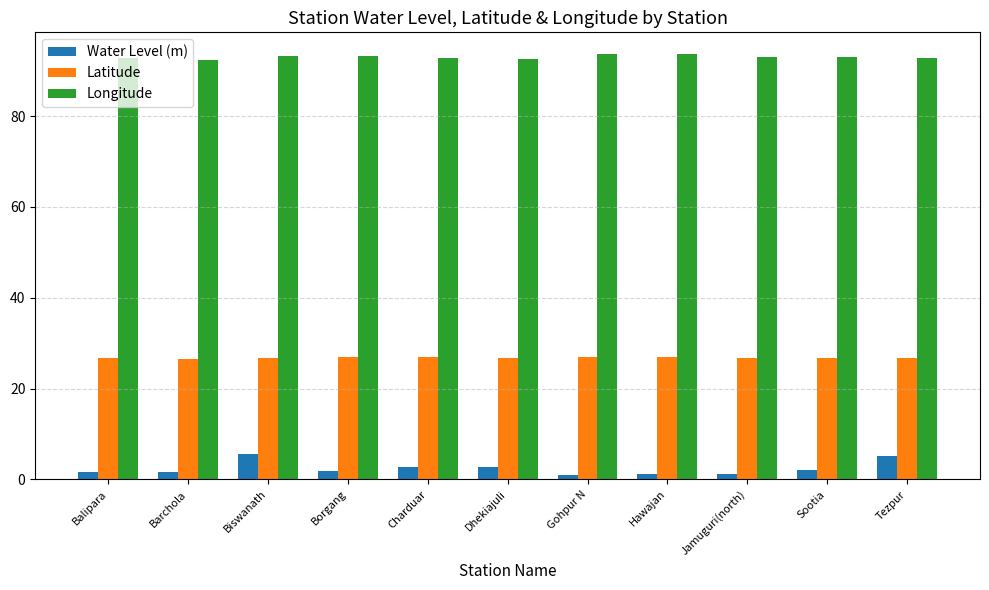

What is the average value of the Water Level (m) series?

2.4